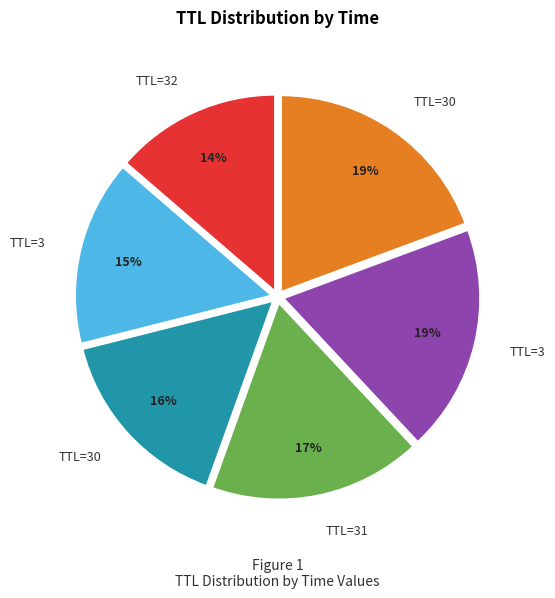

Does any single category account for the majority?

No